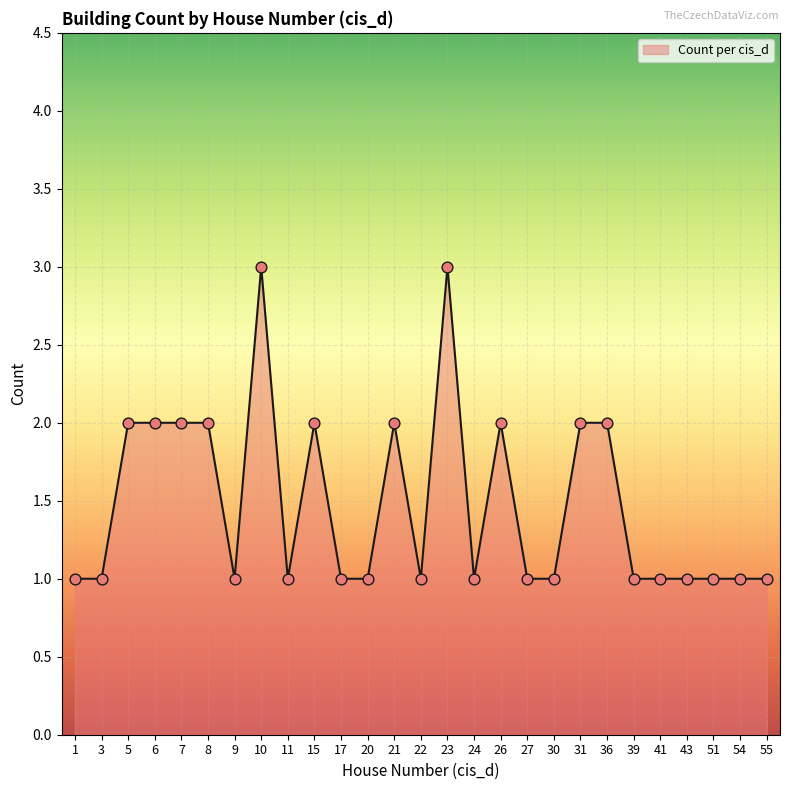

Between 15 and 11, which is larger?

15